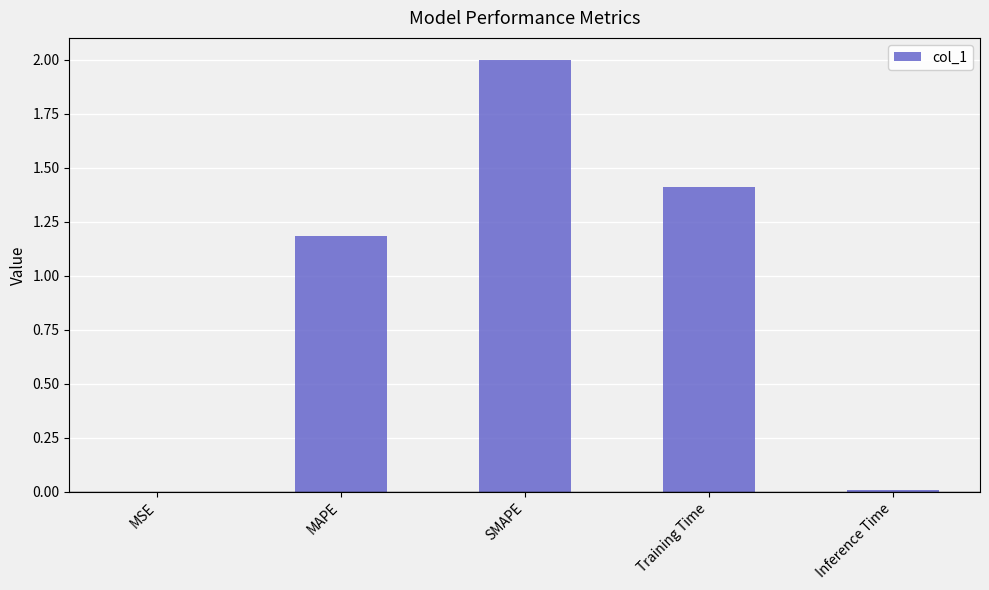

The chart shows a value of 0.6 at SMAPE. True or false?

False